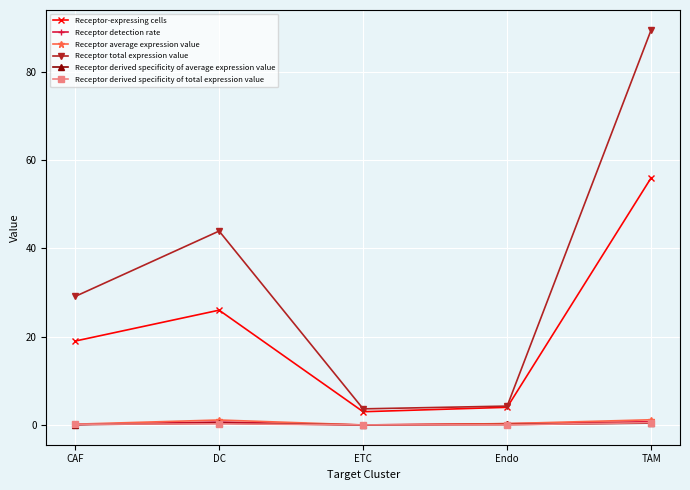

What is the maximum value for Receptor detection rate?

0.7